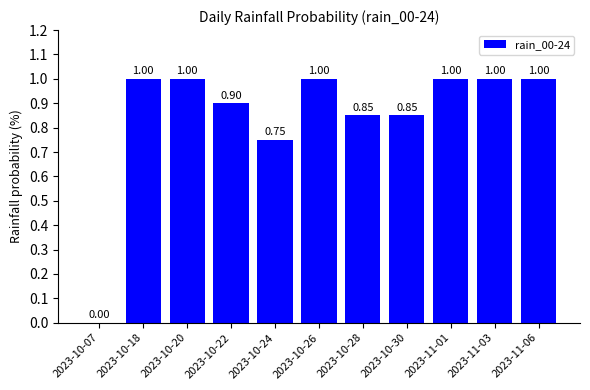

What is the change in value from 2023-10-07 to 2023-10-20?

+1.0